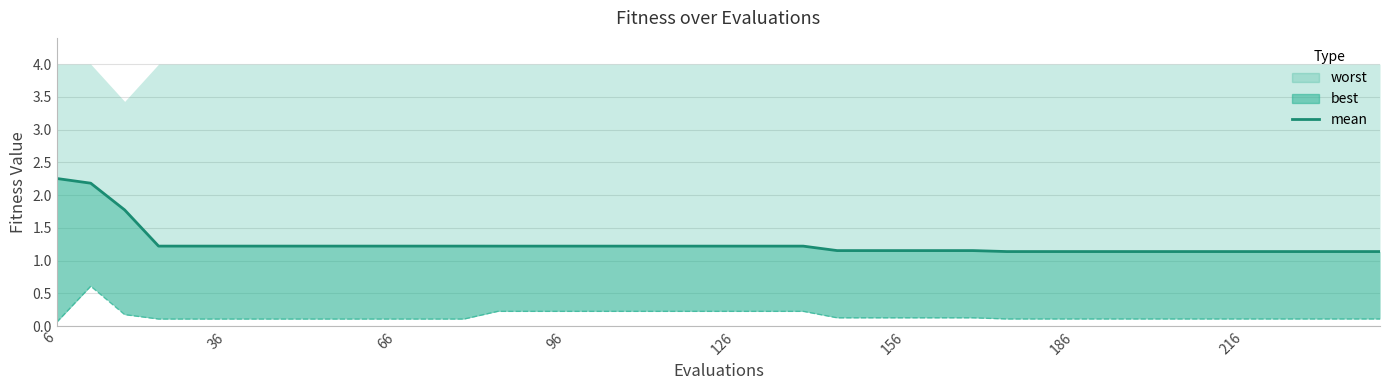

True or false: mean and best line cross at least once.

False